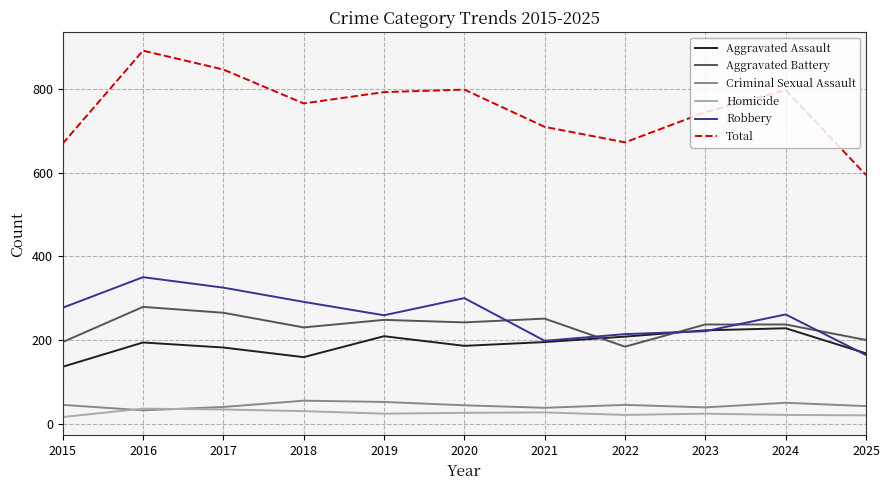

Count the number of data series in this chart.

6